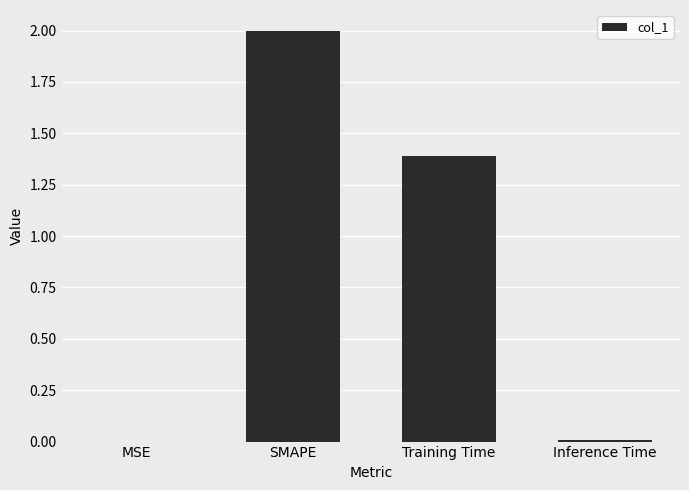

The chart shows a value of 2.6 at SMAPE. True or false?

False